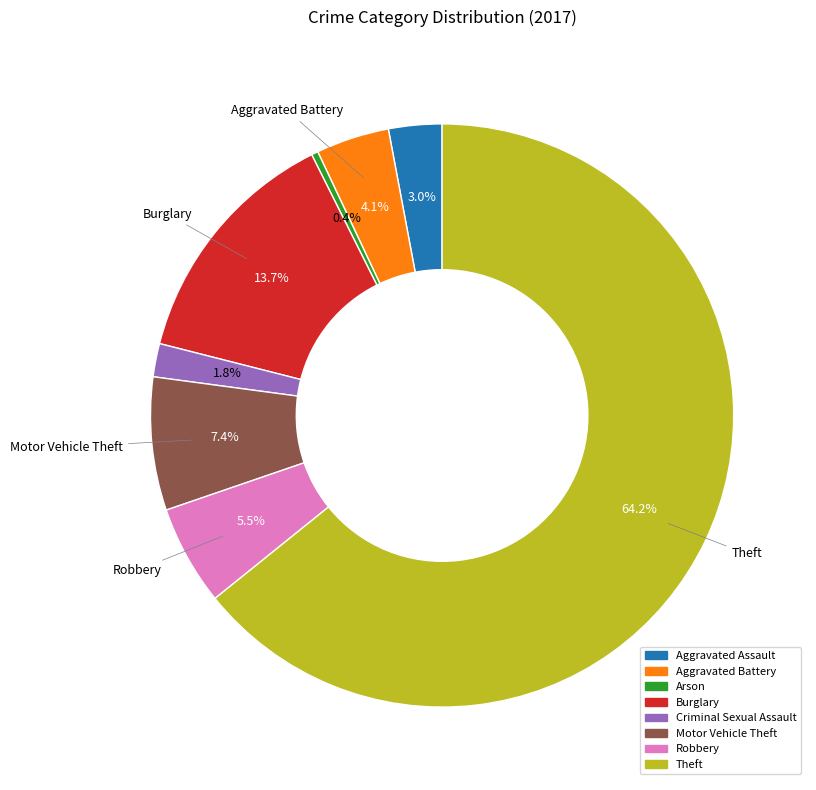

Rank the categories by value from highest to lowest.

Theft, Burglary, Motor Vehicle Theft, Robbery, Aggravated Battery, Aggravated Assault, Criminal Sexual Assault, Arson